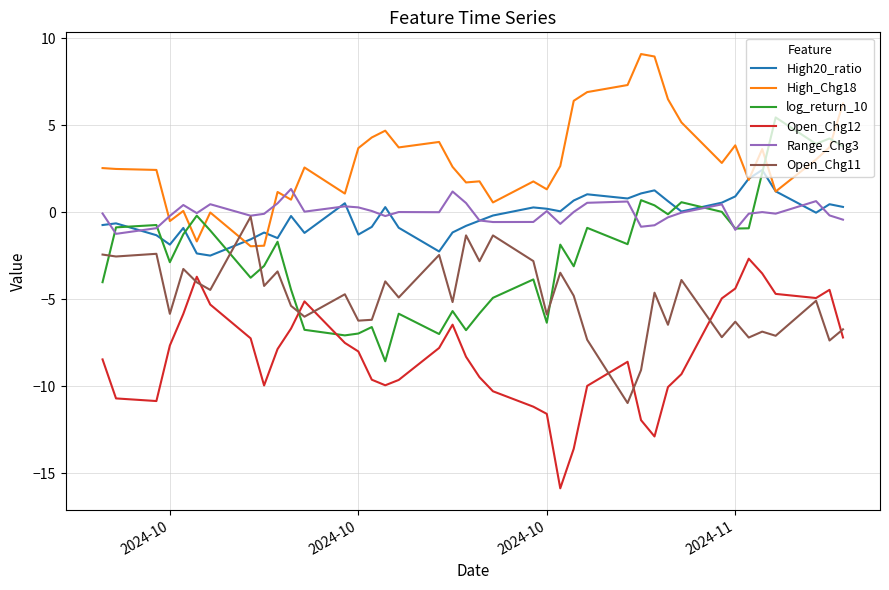

What is the difference between the second highest and second lowest values in the log_return_10 series?

11.3